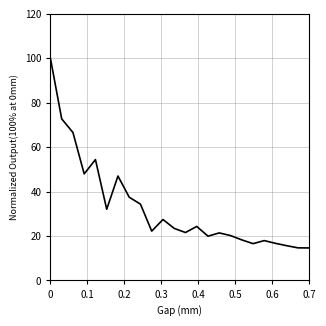

What is the smallest value displayed?

14.6